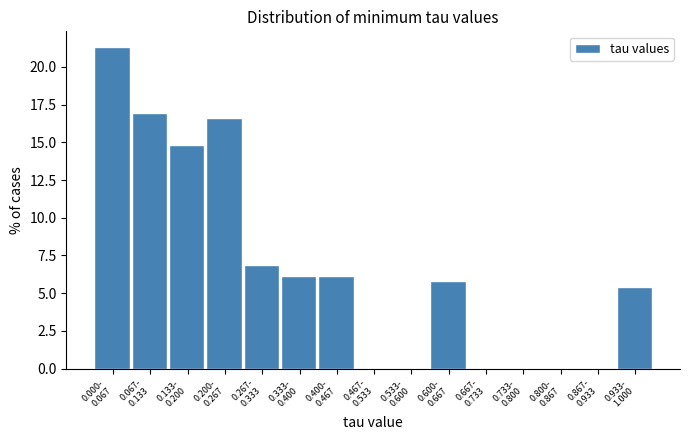

What is the greatest value displayed?

21.3